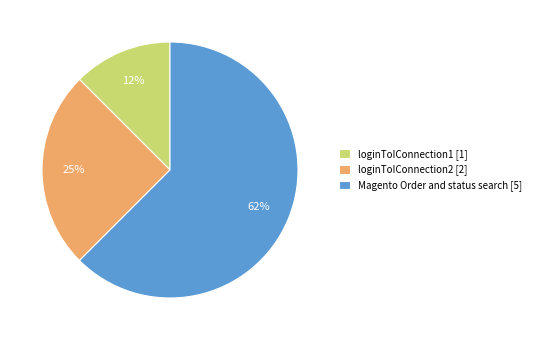

Which has a higher value, loginToIConnection1 [1] or Magento Order and status search [5]?

Magento Order and status search [5]